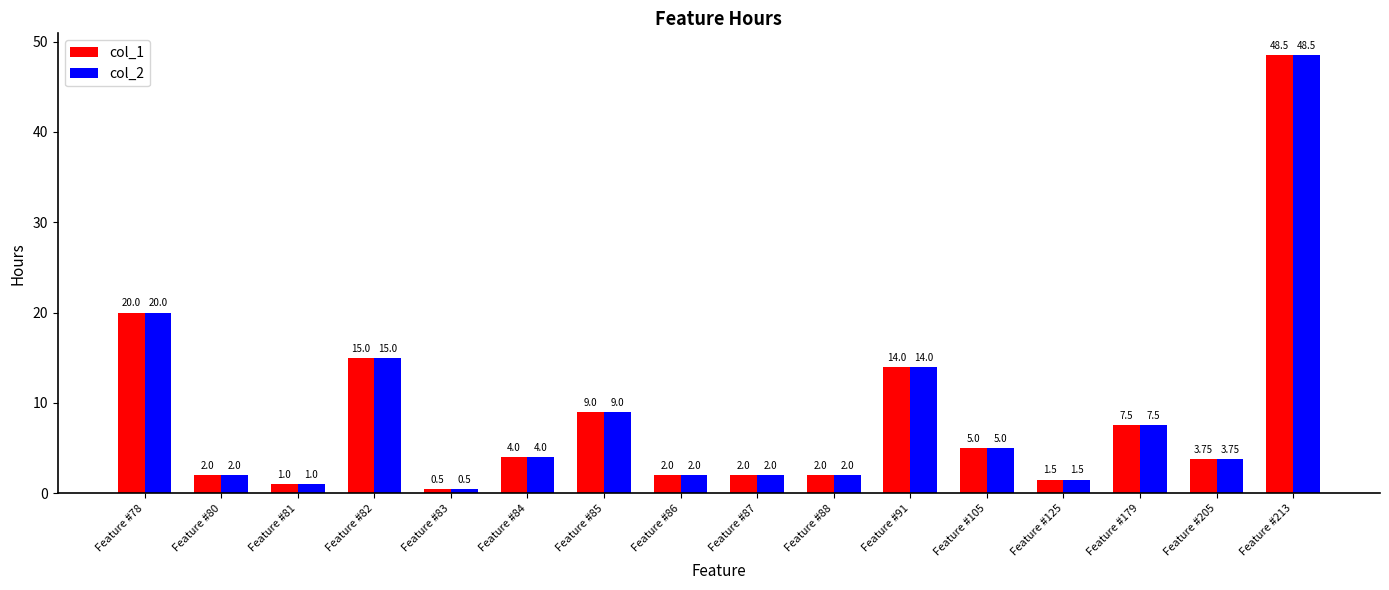

What is the value of the col_2 bar at the 5th from the left?

0.5